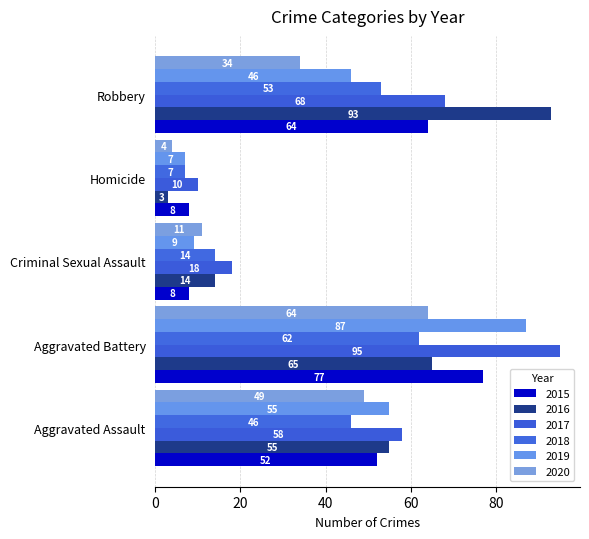

What is the difference between the 2017 values at Criminal Sexual Assault and Aggravated Battery?

77